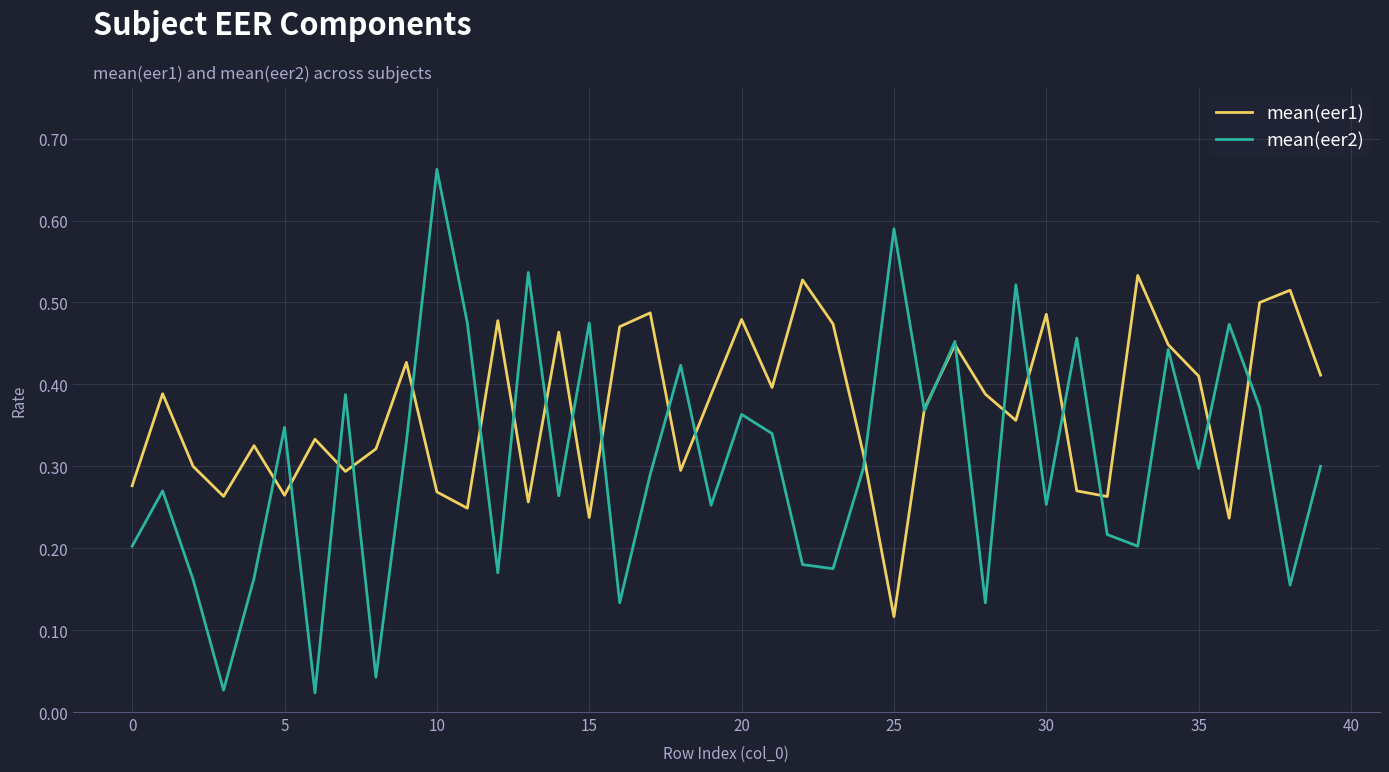

Rank the series by their maximum value, from highest to lowest.

mean(eer2), mean(eer1)